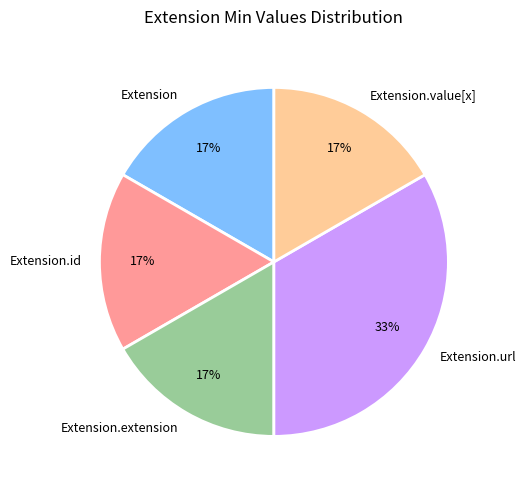

Count the number of slices in the pie.

5